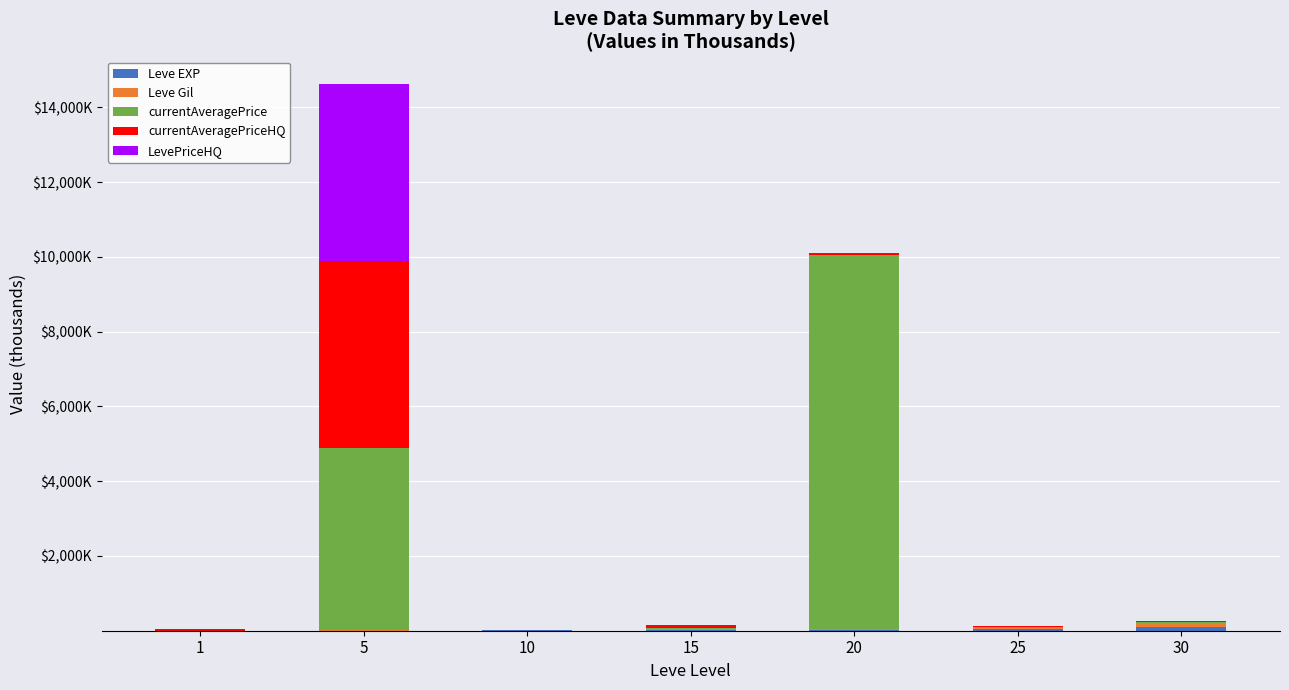

Are the bars grouped side by side (vs. stacked)?

No